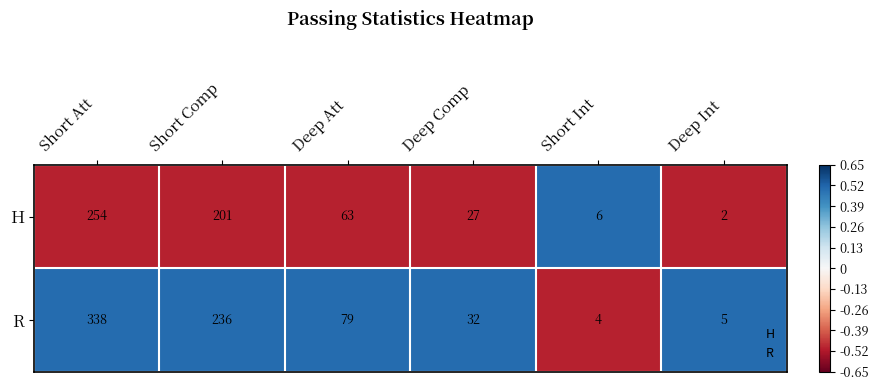

At which category is the sum across all series the highest?

Short Att